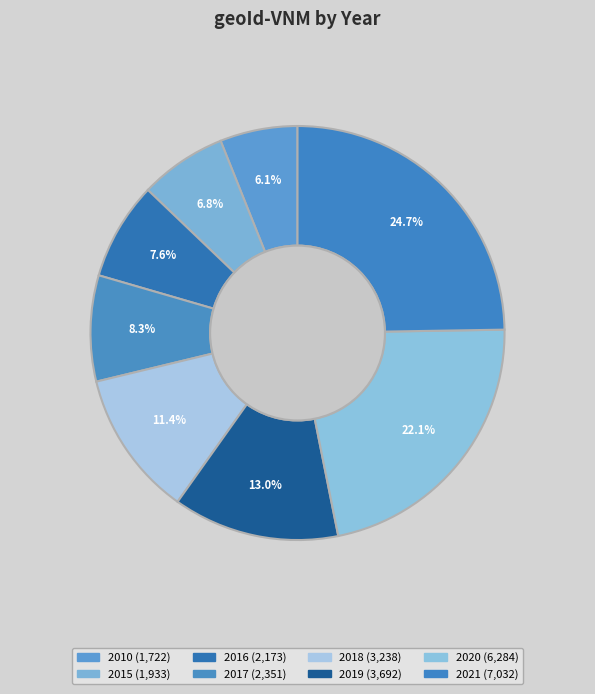

Which category has the smallest portion of the pie?

2010